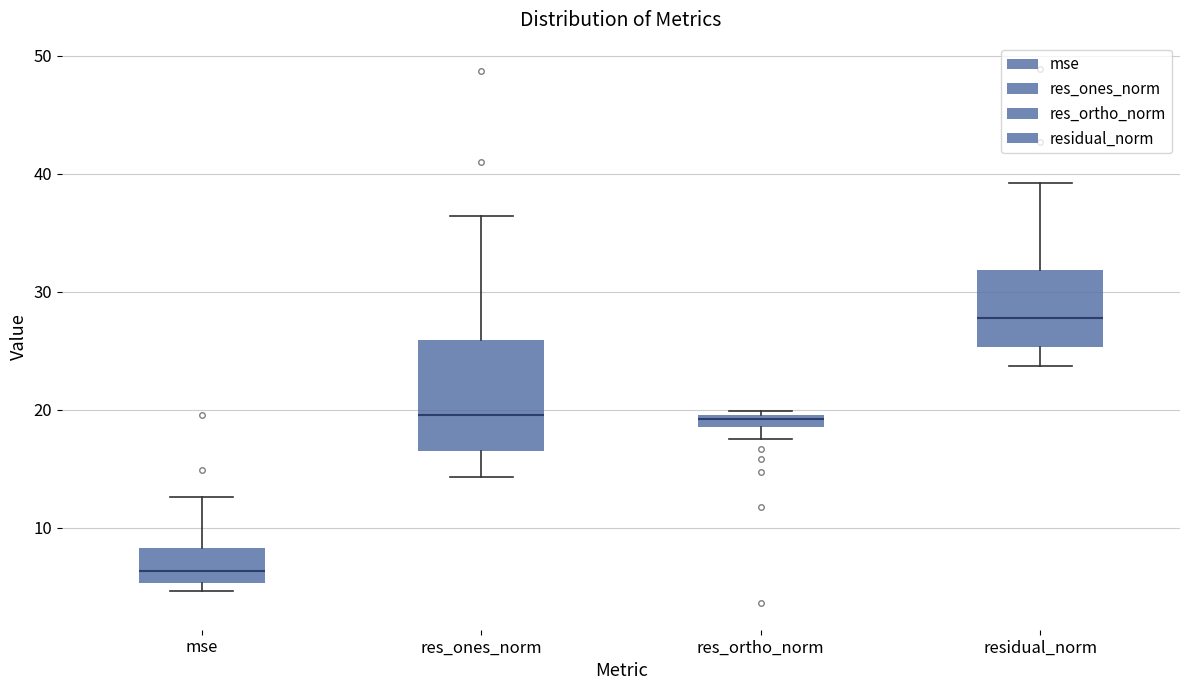

Where does the median line of the box for res_ortho_norm sit on the y-axis? The values are not printed on the chart, so give them approximately, as read against the axis.

19